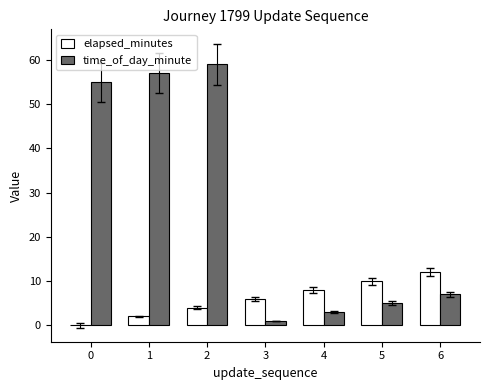

How many categories are shown in the chart?

7